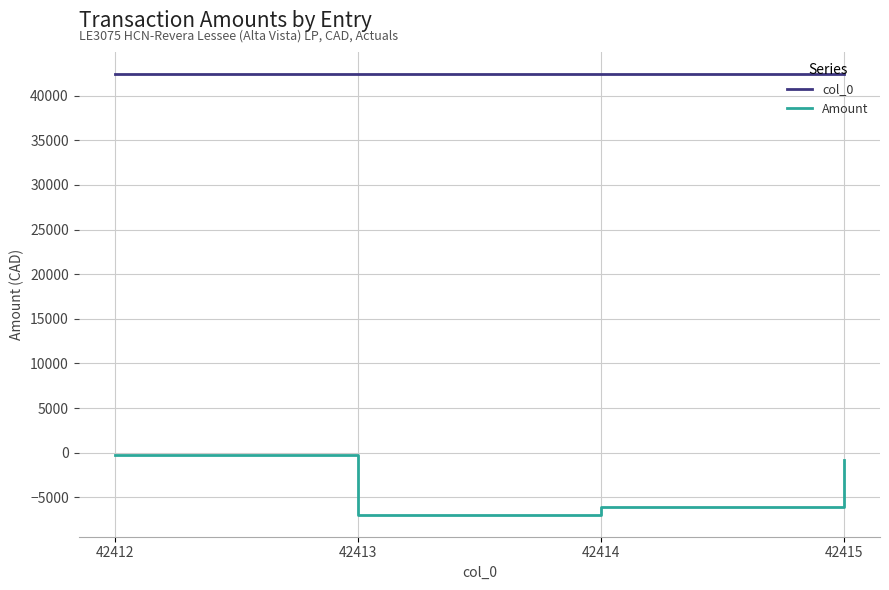

True or false: Amount has more than 1 interior local peaks.

False